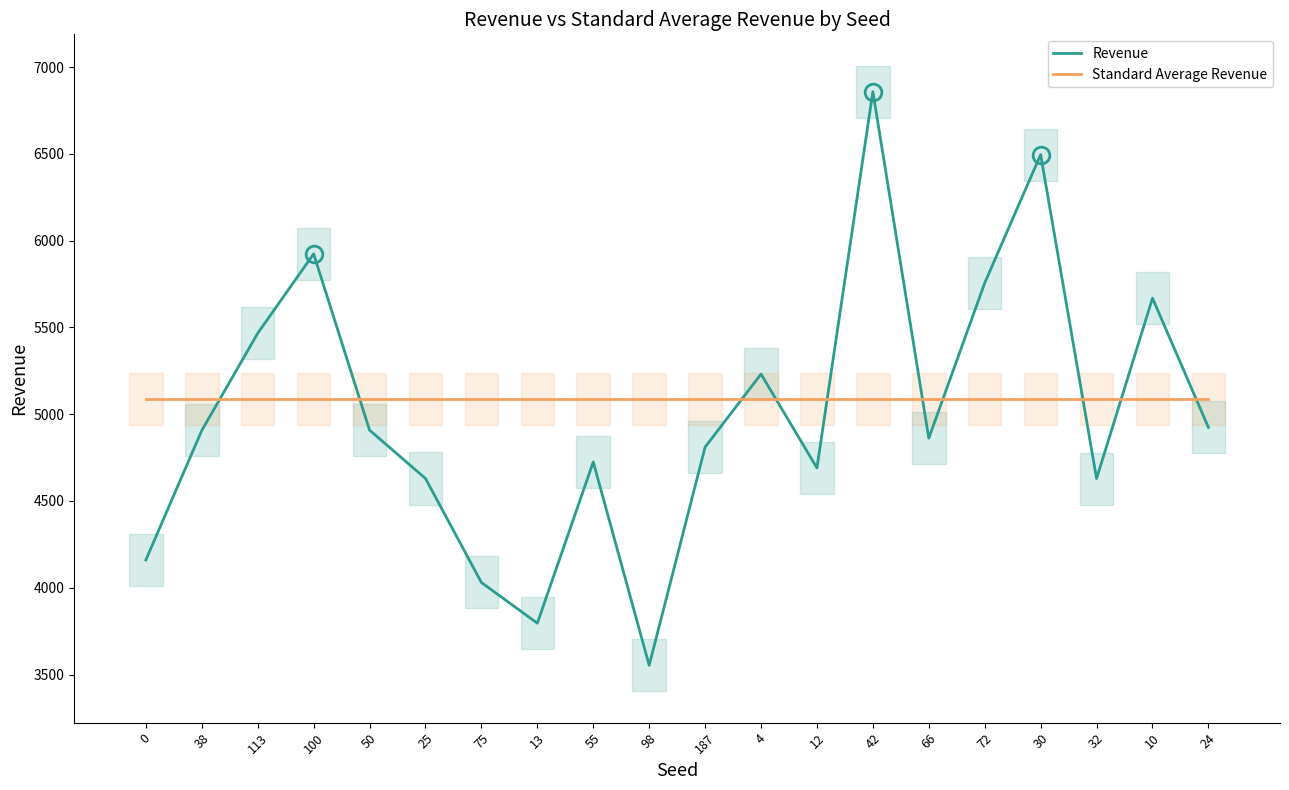

Reading left to right, transcribe all the data shown in this chart.

Revenue: 0=4160.0	38=4906.4	113=5466.5	100=5924.1	50=4908.3	25=4629.7	75=4030.4	13=3795.6	55=4724.9	98=3552.7	187=4810.5	4=5231.2	12=4690.4	42=6859.0	66=4861.8	72=5756.5	30=6496.1	32=4629.1	10=5669.0	24=4924.1
Standard Average Revenue: 0=5085.8	38=5085.8	113=5085.8	100=5085.8	50=5085.8	25=5085.8	75=5085.8	13=5085.8	55=5085.8	98=5085.8	187=5085.8	4=5085.8	12=5085.8	42=5085.8	66=5085.8	72=5085.8	30=5085.8	32=5085.8	10=5085.8	24=5085.8